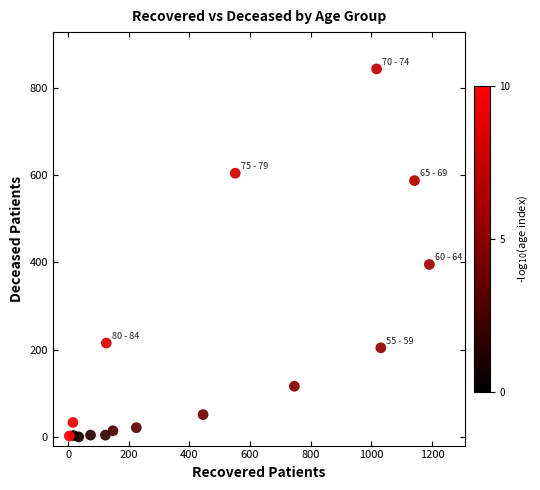

What Y value in the scatter plot is closest to 421?

395